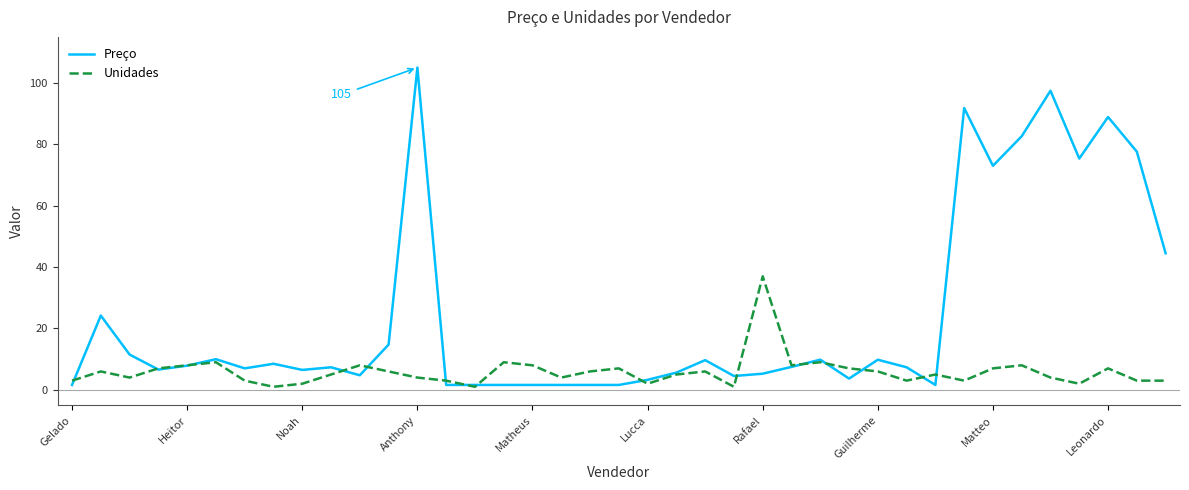

Rank the series by their maximum value, from lowest to highest.

Unidades, Preço